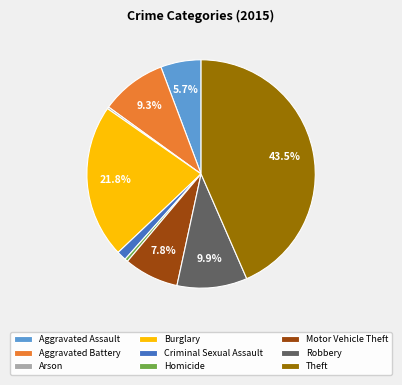

The Motor Vehicle Theft slice represents 8% of the pie. True or false?

True